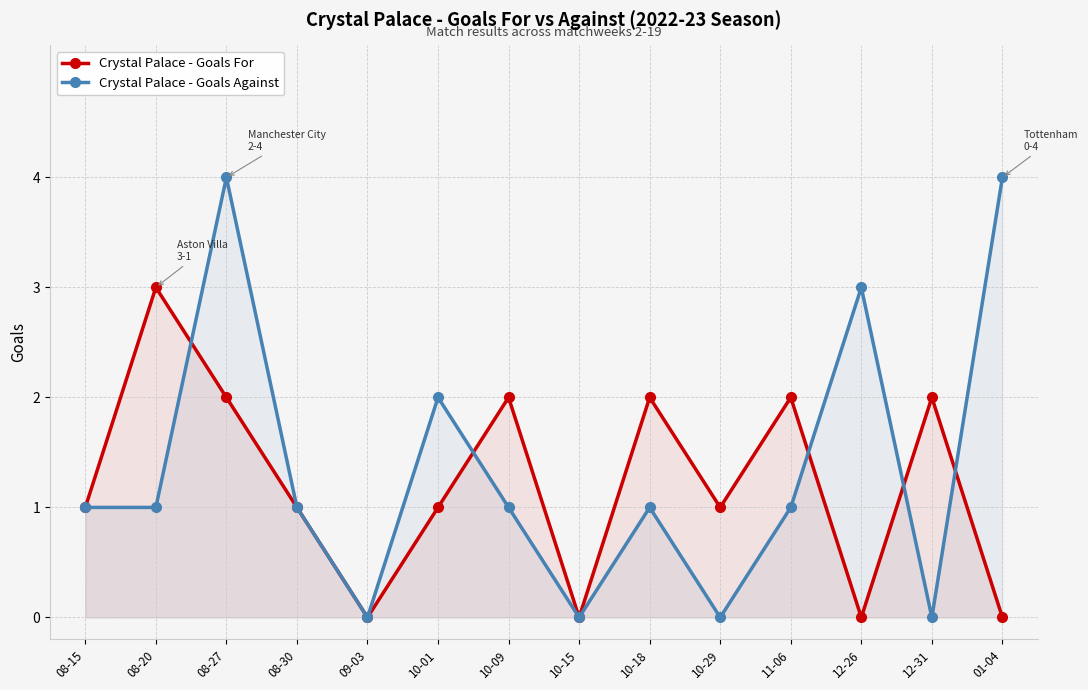

Rank the categories by Crystal Palace - Goals Against value from highest to lowest.

08-27, 01-04, 12-26, 10-01, 08-15, 08-20, 08-30, 10-09, 10-18, 11-06, 09-03, 10-15, 10-29, 12-31